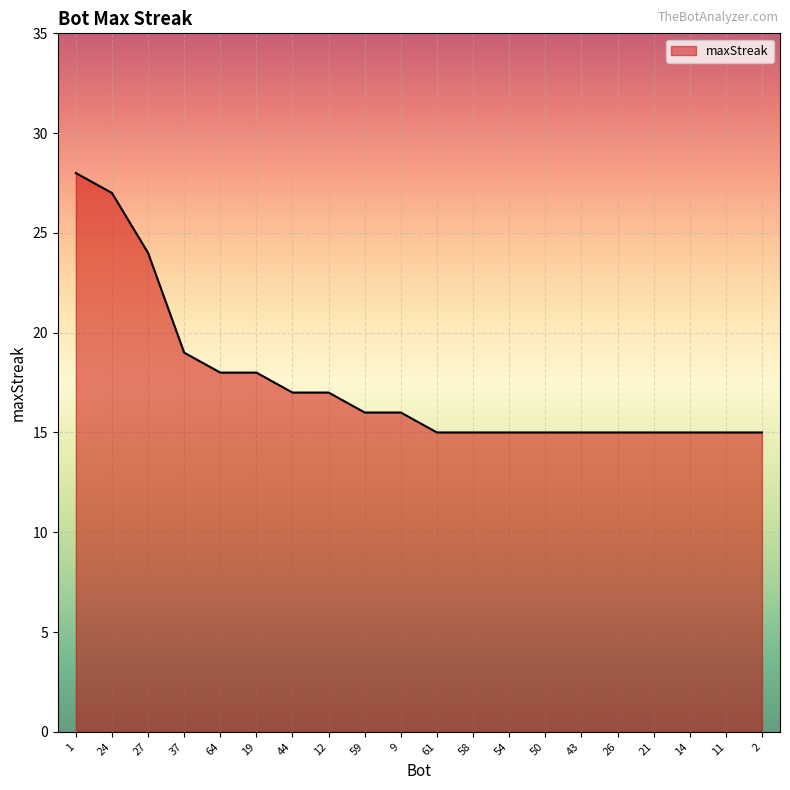

True or false: the data shows 20 at 50.

False